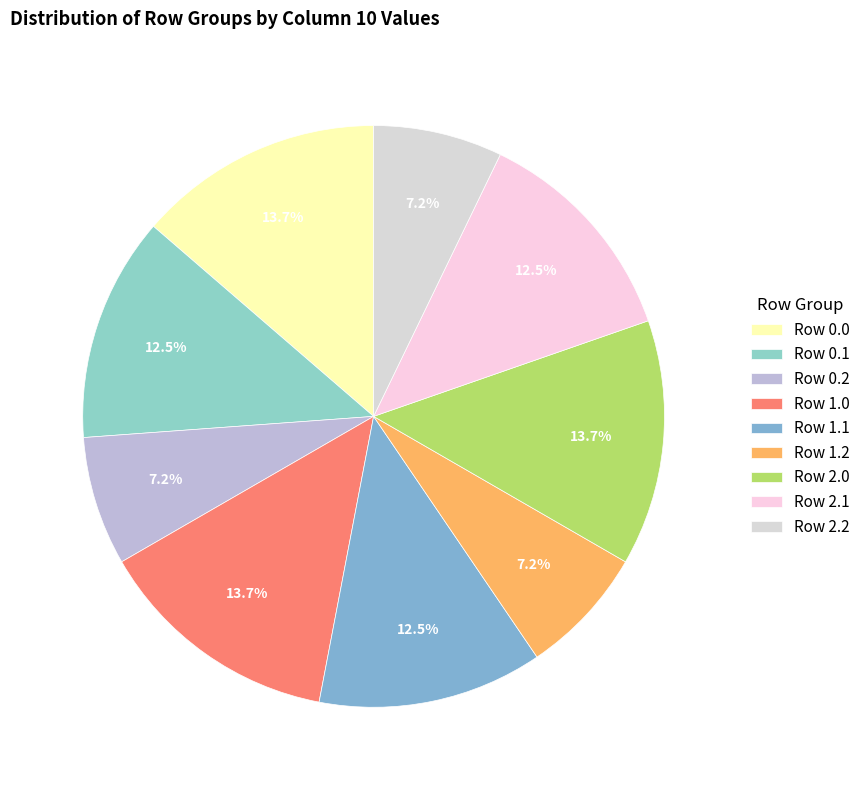

Is there any slice that represents more than half of the pie?

No